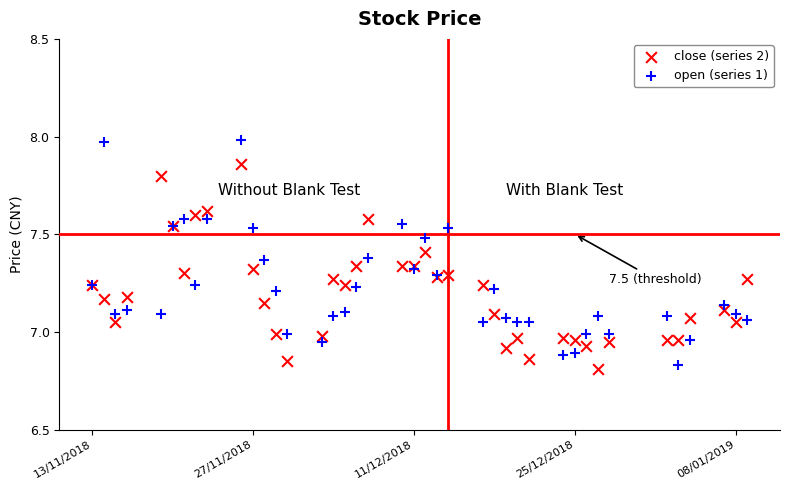

Which series reaches the maximum Y coordinate?

open (series 1)